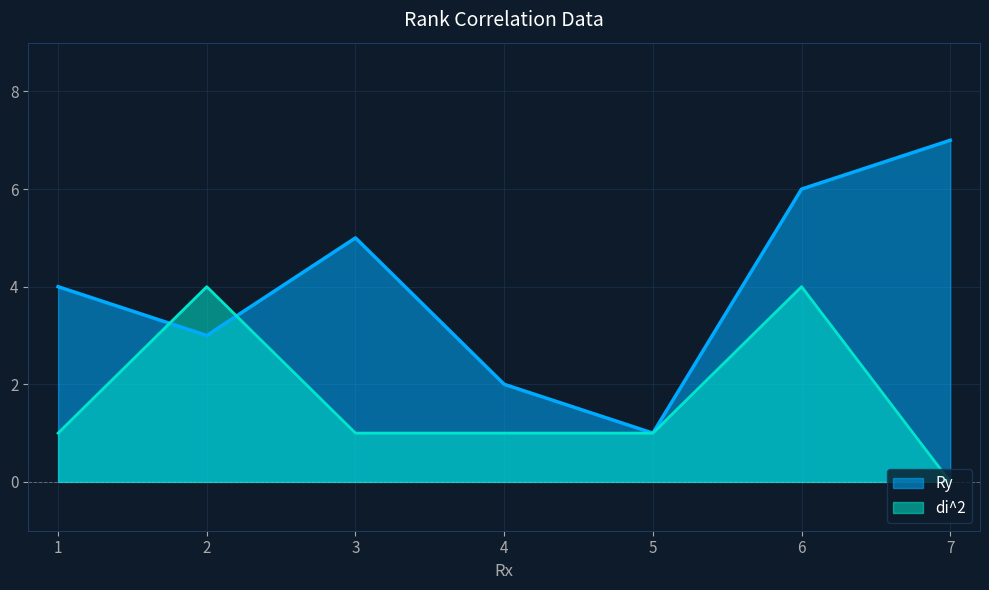

True or false: Ry and di^2 intersect in this chart.

True